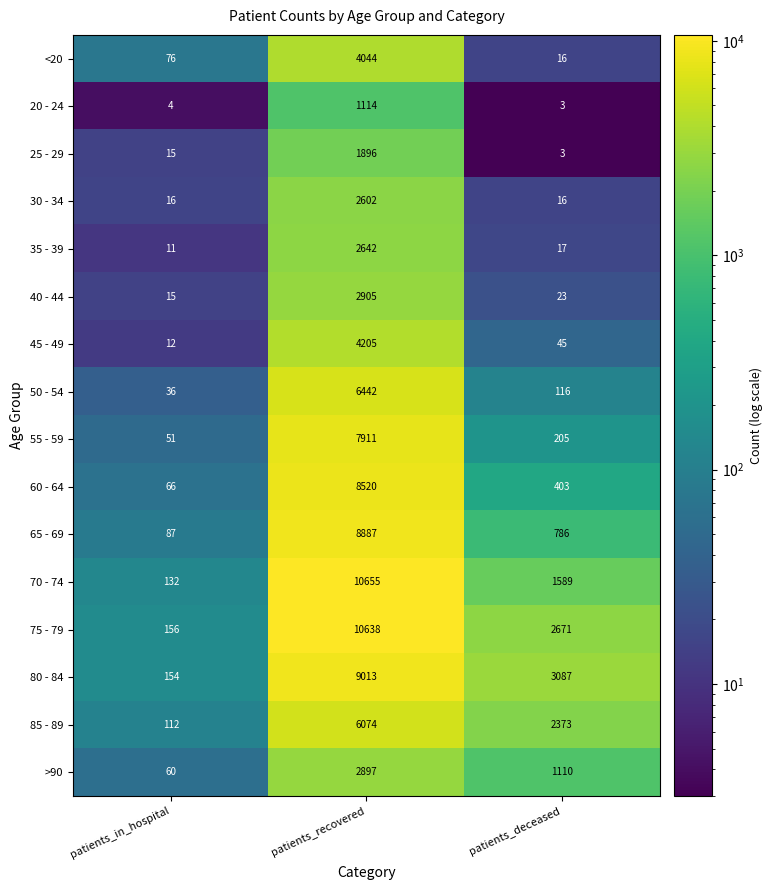

What value does the 65 - 69 series have at patients_deceased?

786